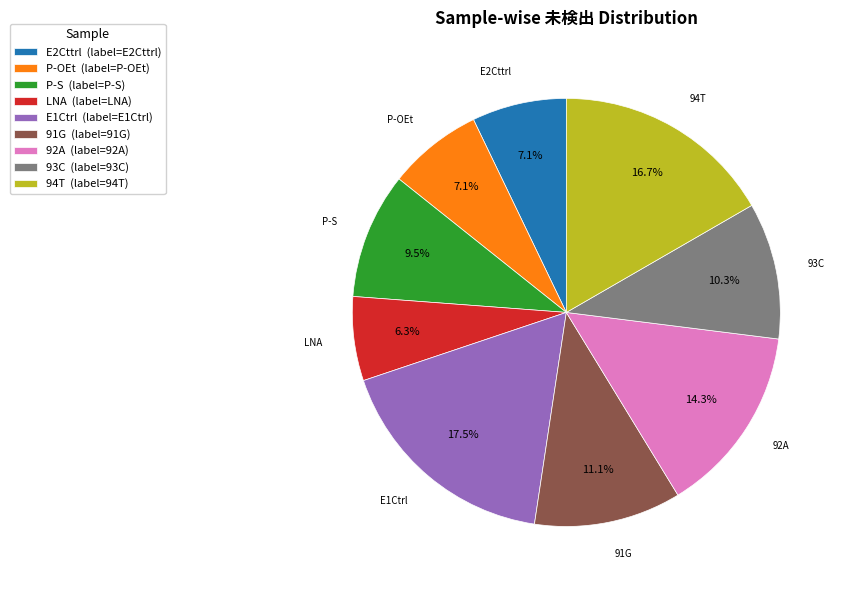

What percentage is NOT represented by 93C?

89.7%